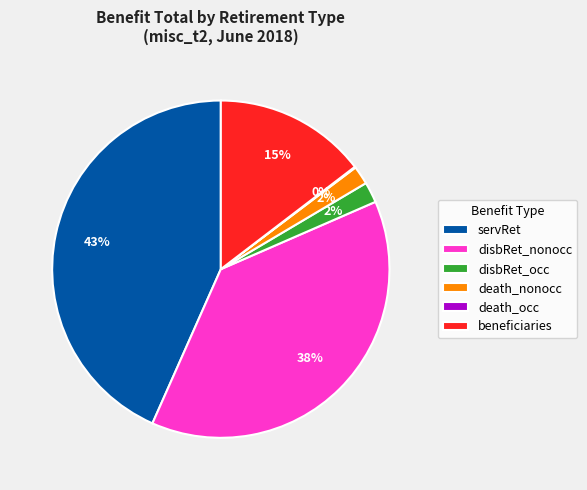

True or false: death_nonocc accounts for 2% of the total.

True